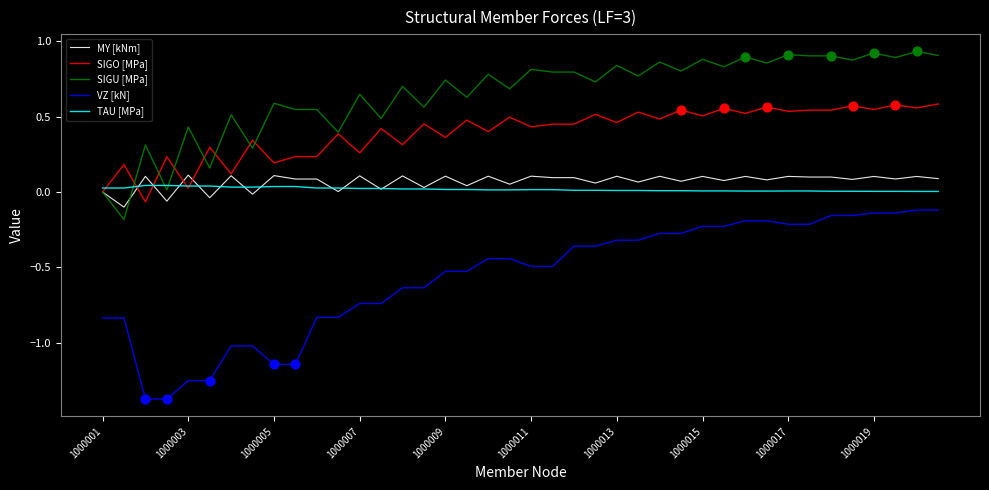

Which series has the largest range (max minus min)?

VZ [kN]